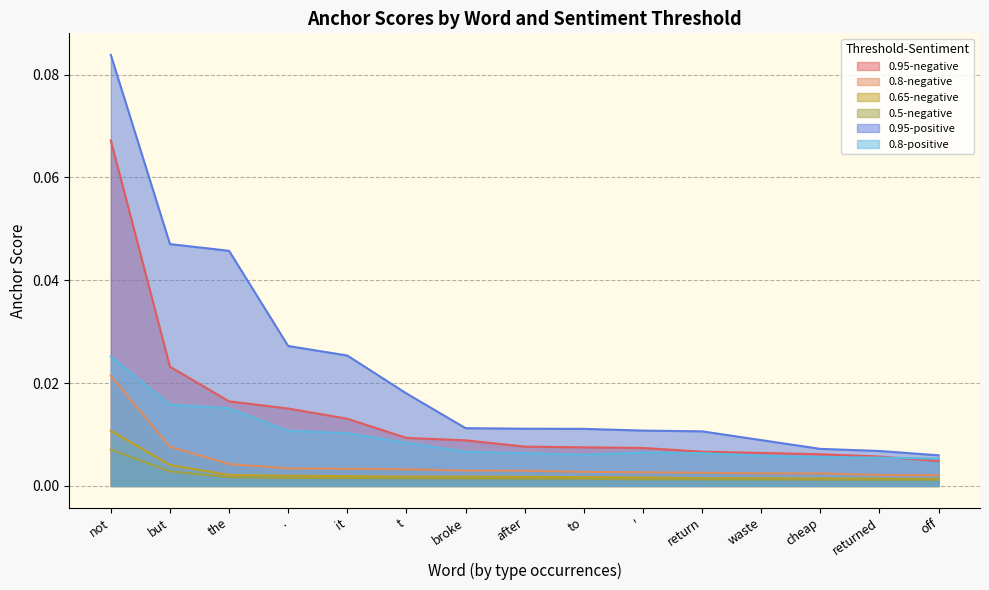

Which category has the highest value in the 0.95-negative series?

not